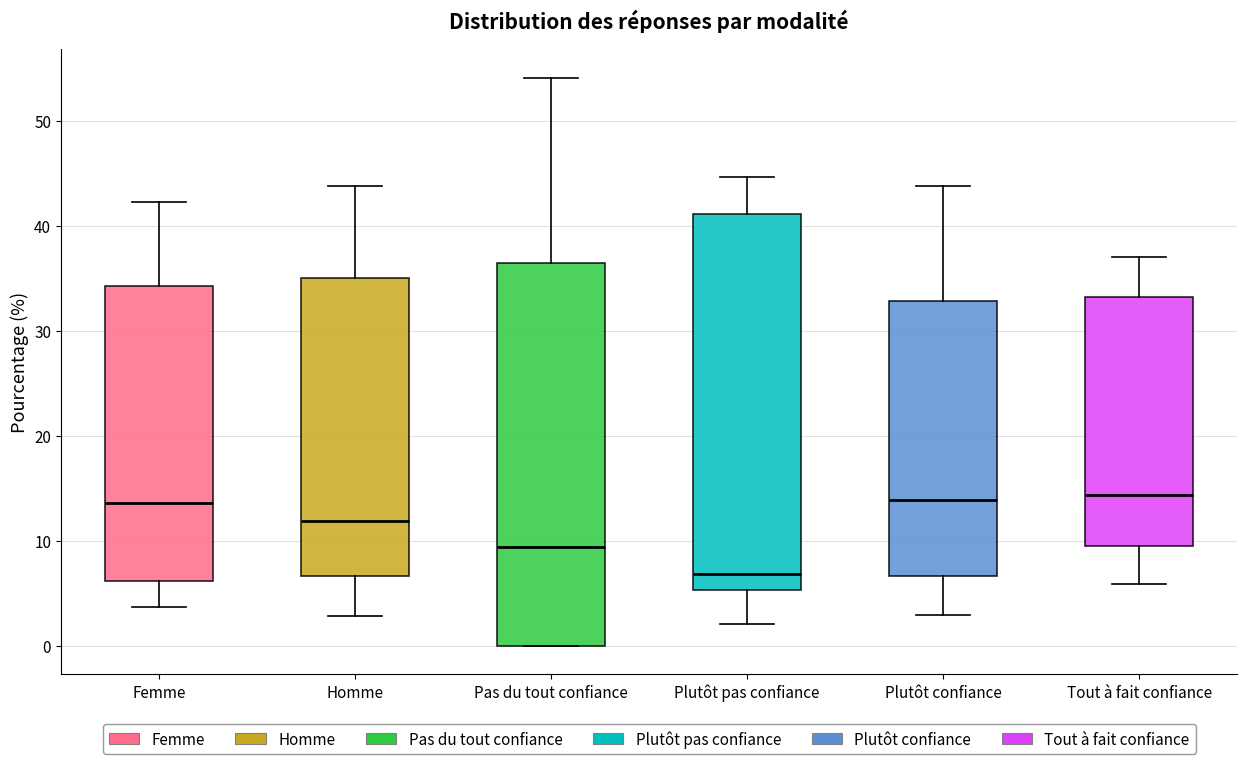

Which box has the lowest median line?

Plutôt pas confiance